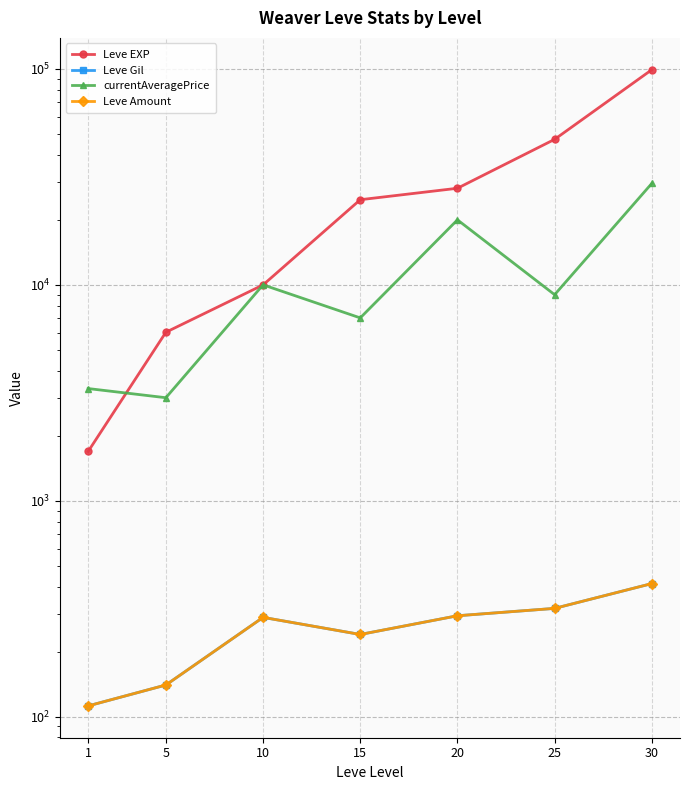

How many series are shown in this chart?

4